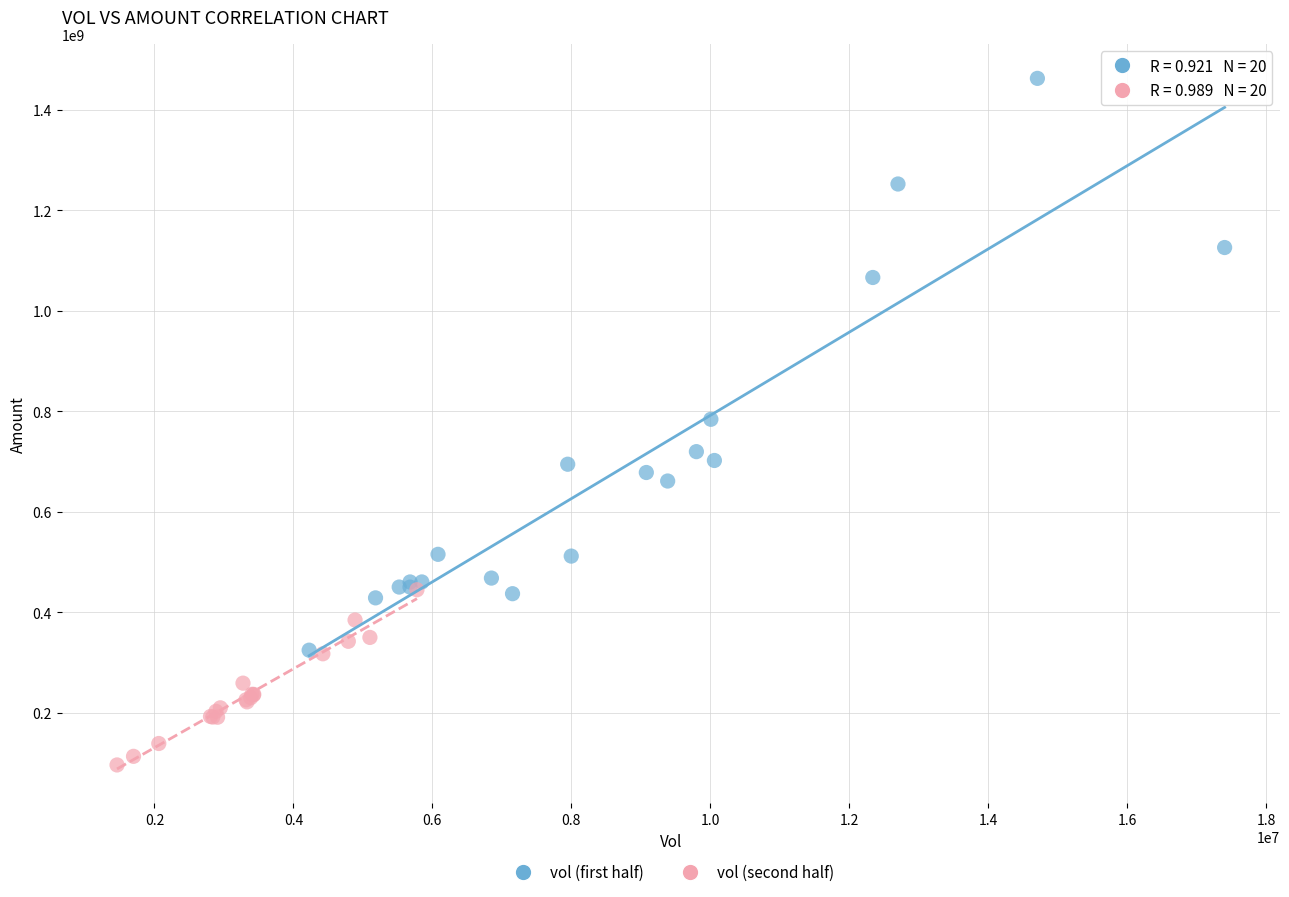

Which series contains the highest Y value?

vol (first half)